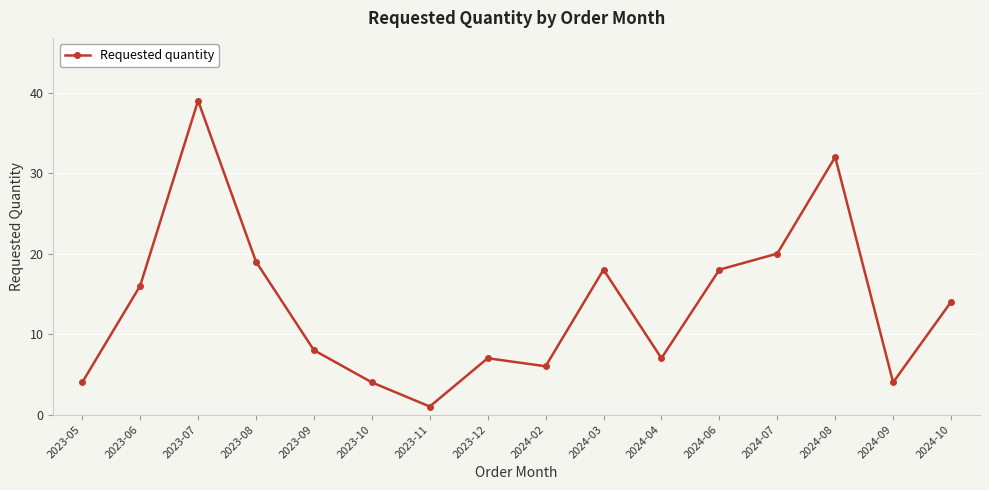

What position from the left is 2023-12?

8